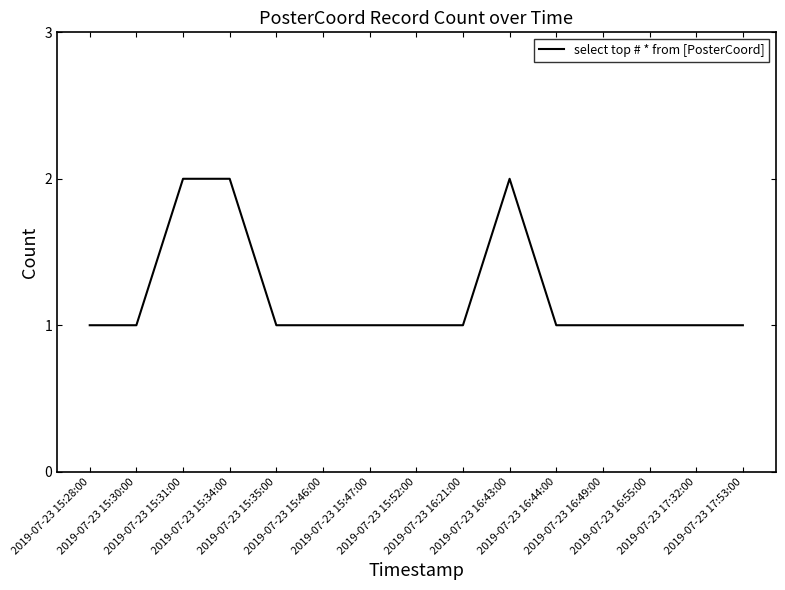

What is the sum of the values at 2019-07-23 15:28:00 and 2019-07-23 17:32:00?

2